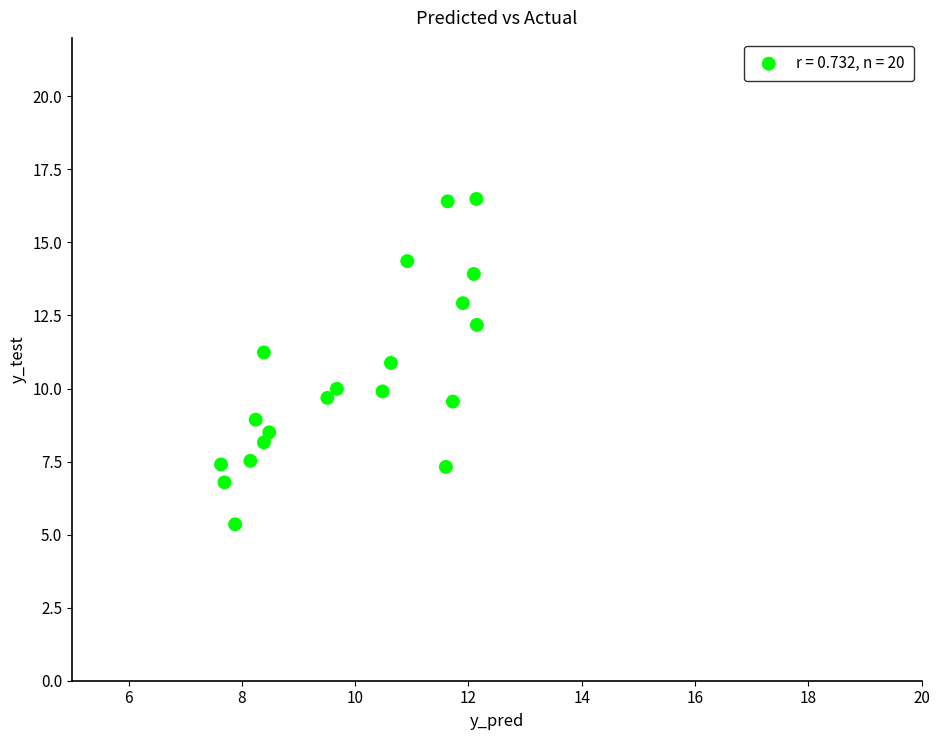

What is the range of Y values (max minus min)?

11.1